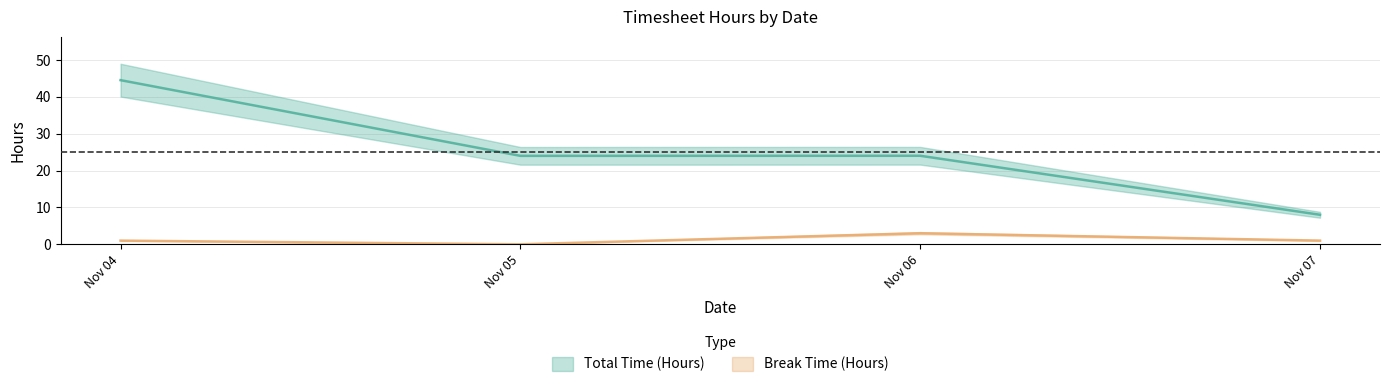

The value of Total Time (Hours) at 05/11/2024 is 24.0. True or false?

True